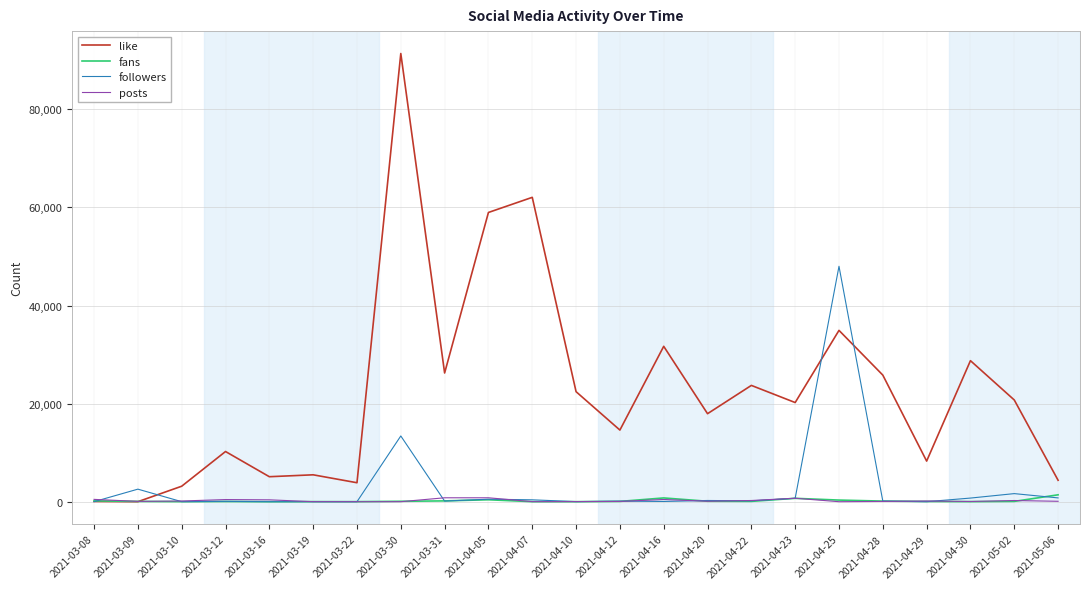

How many distinct data groups are displayed?

4